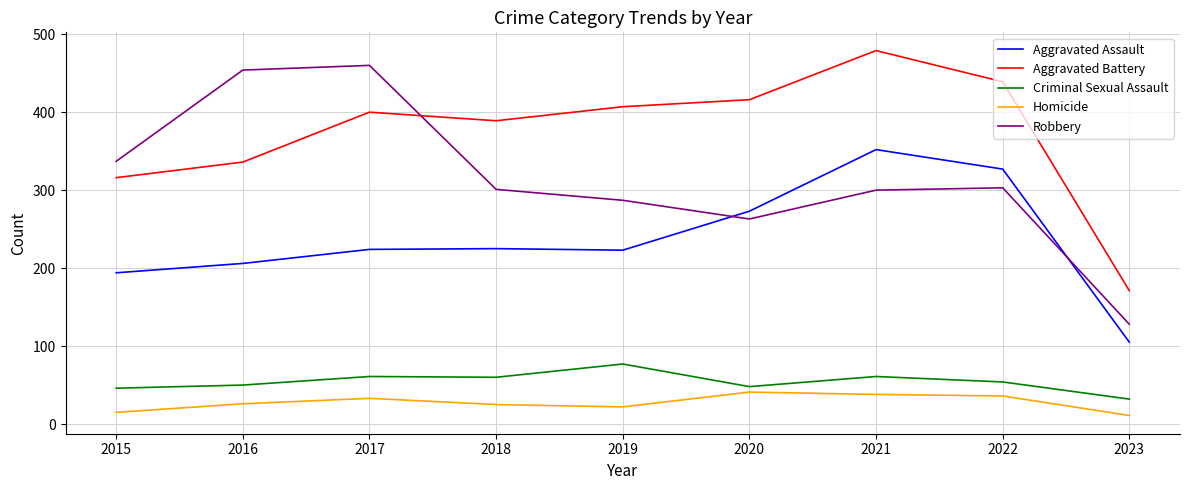

What is the spread (max minus min) of values at 2019?

385